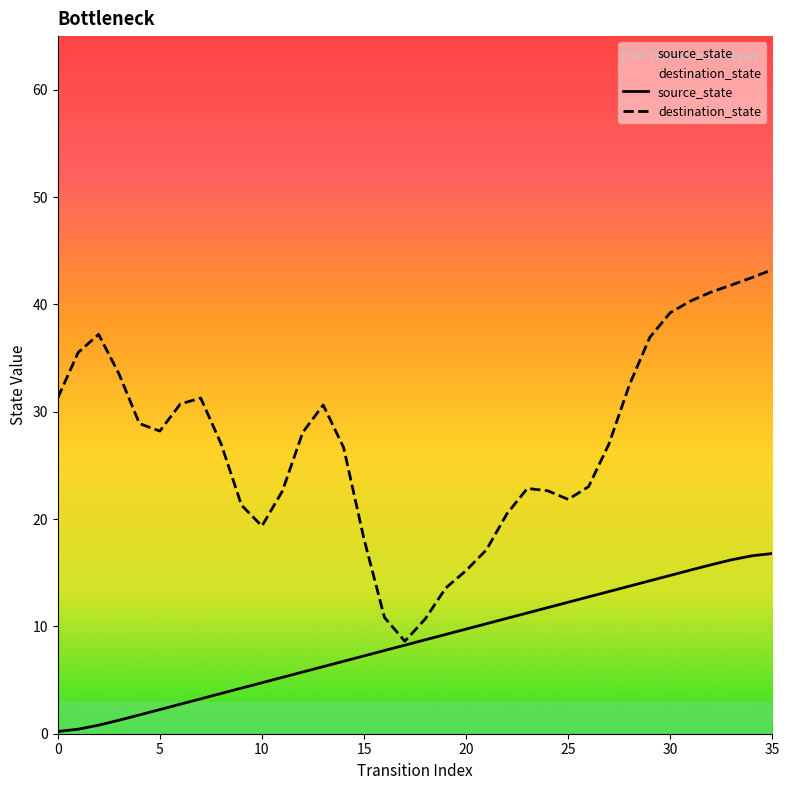

Which category has the highest value across all series?

35